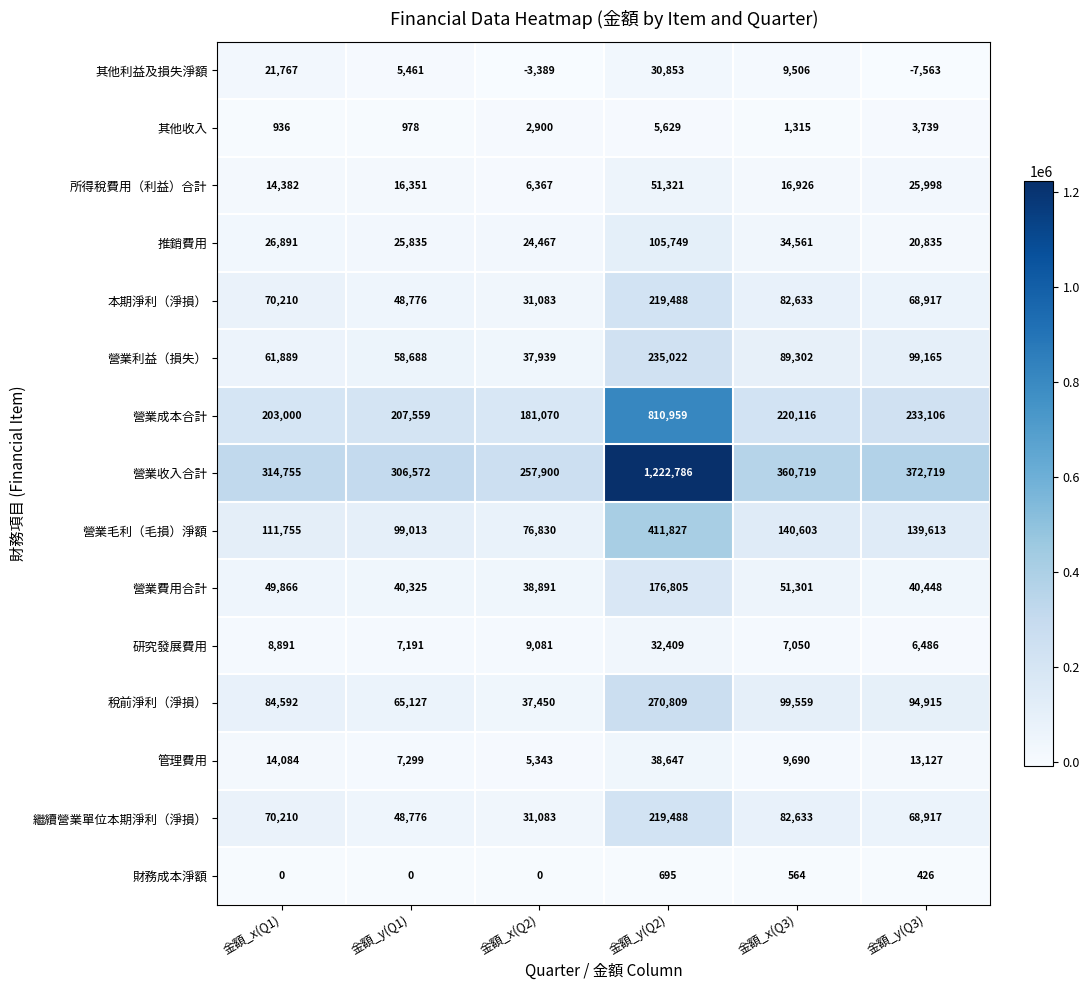

Where is 繼續營業單位本期淨利（淨損） nearest to the value 125285?

金額_x(Q3)